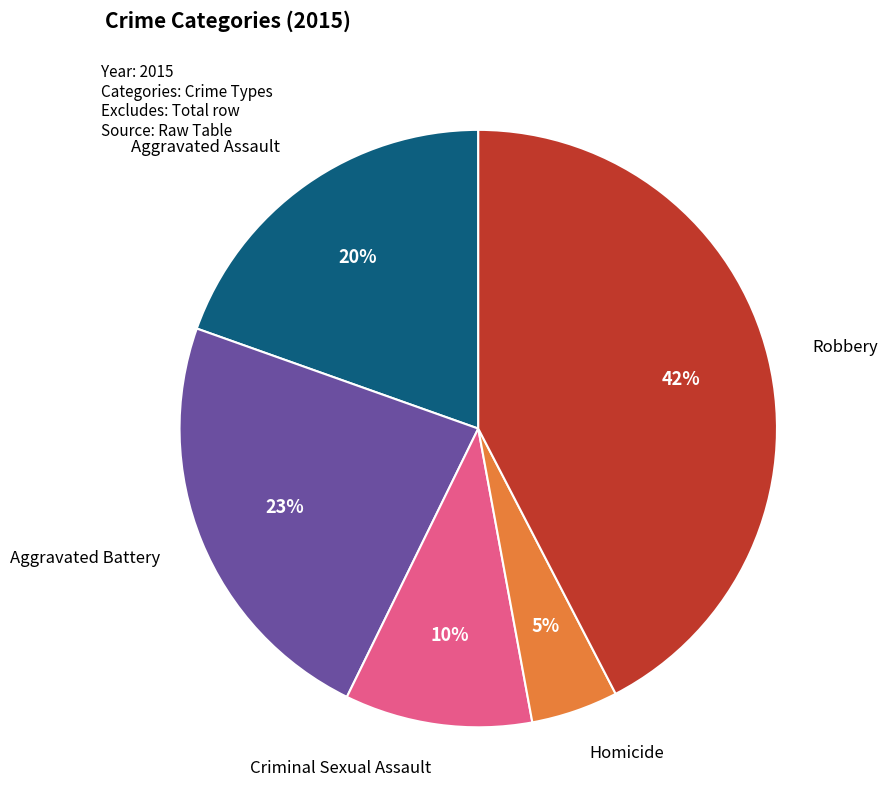

Count the number of slices in the pie.

5